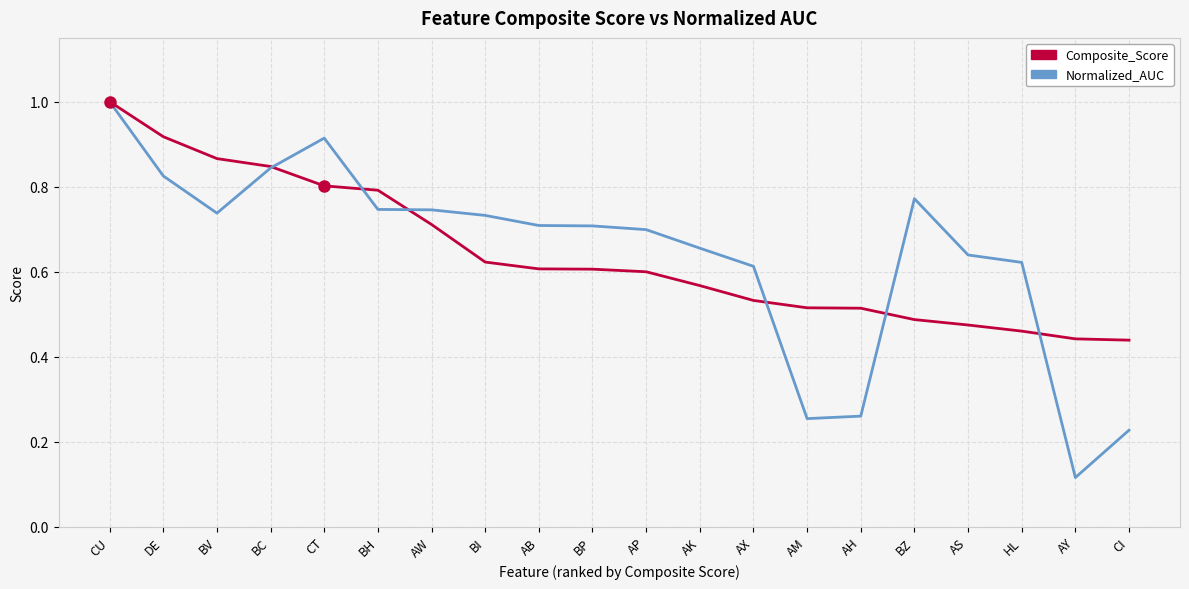

What is the sum of all Composite_Score values?

12.8